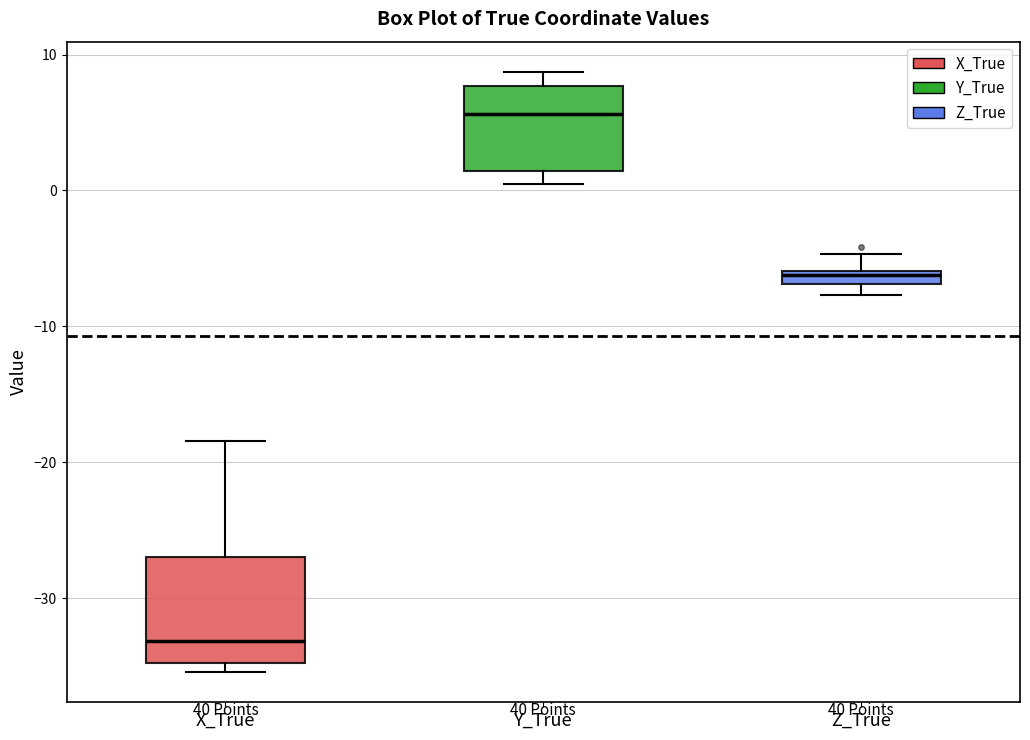

Which box is the tallest, from its lower edge to its upper edge?

X_True